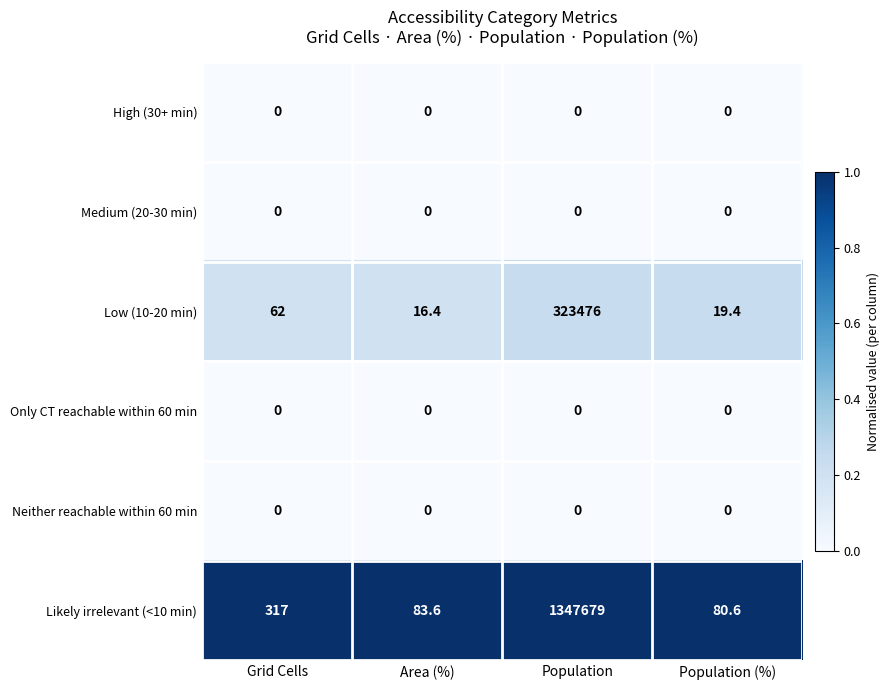

What is the maximum value shown in the chart?

1347679.0